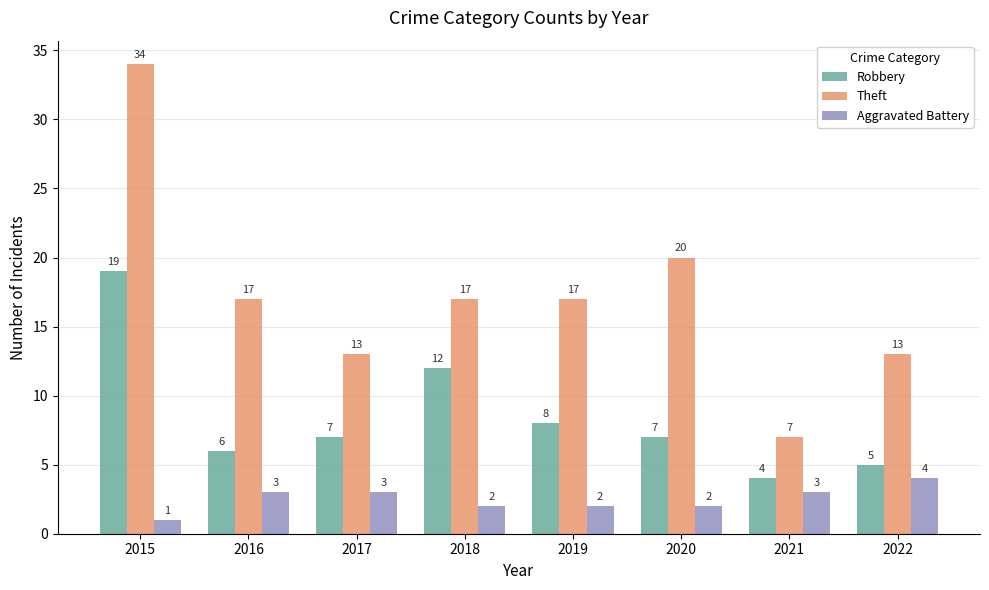

Is it true that Theft equals 2 at 2021?

False